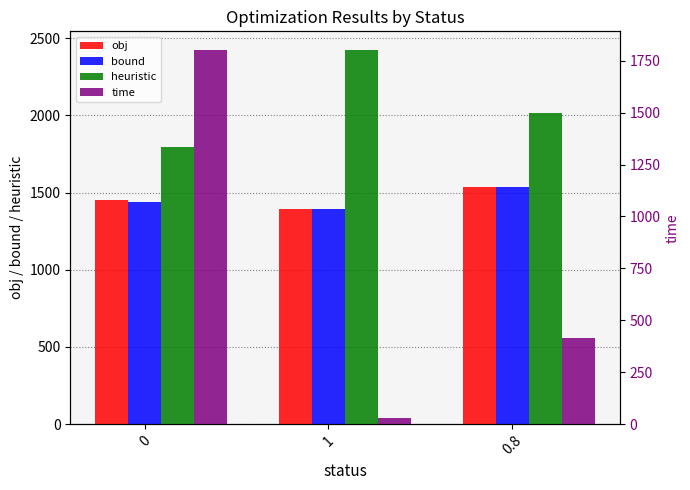

Which series has the largest total across all categories?

heuristic